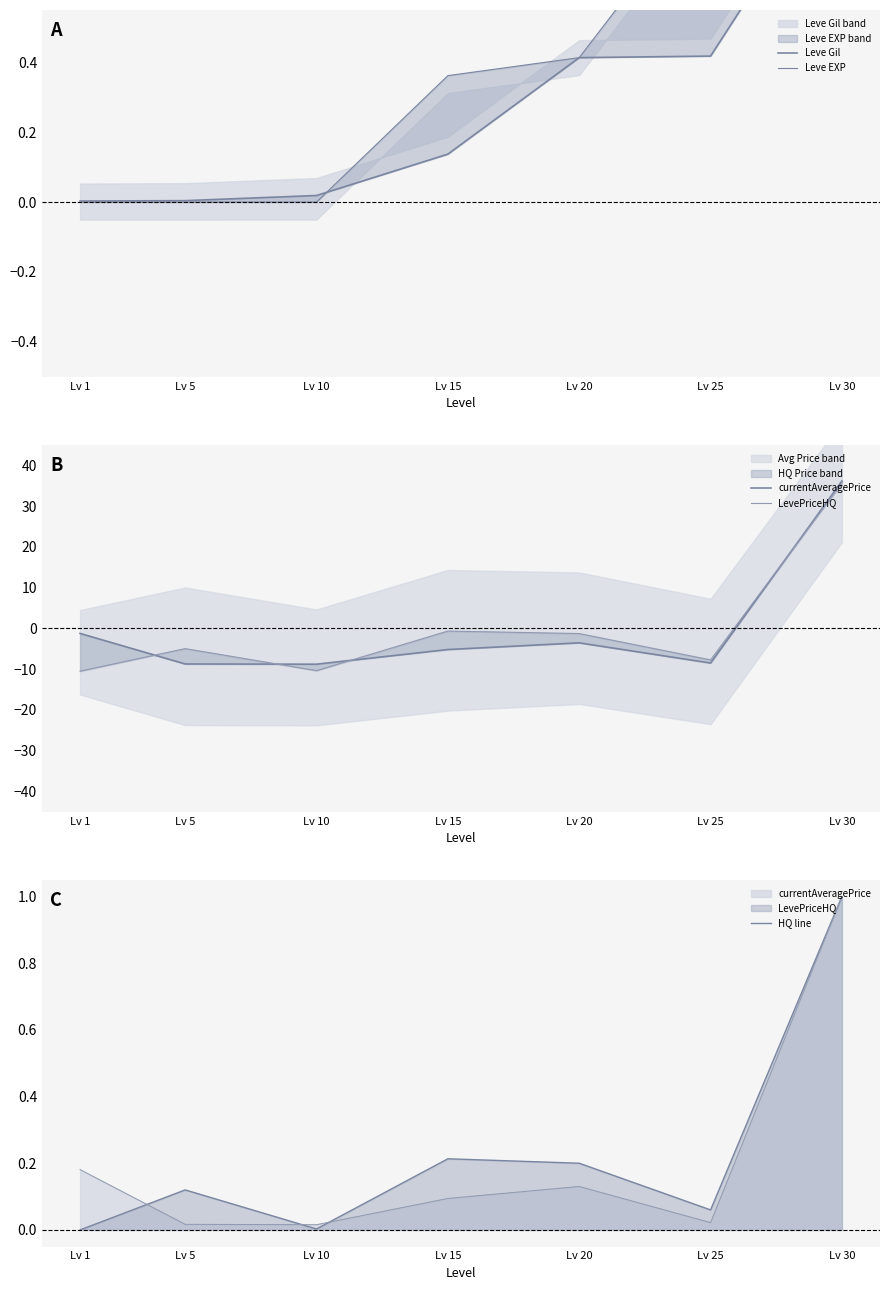

At which label does LevePriceHQ first exceed -4?

Lv 15